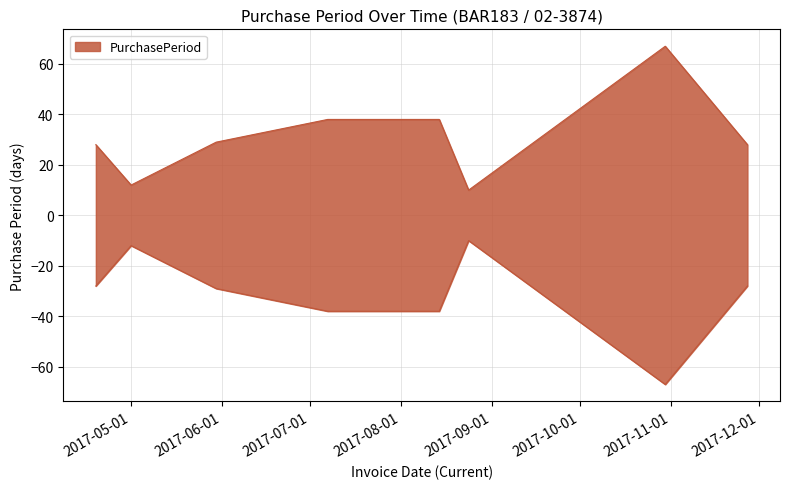

What position from the left is 2017-08-14?

5